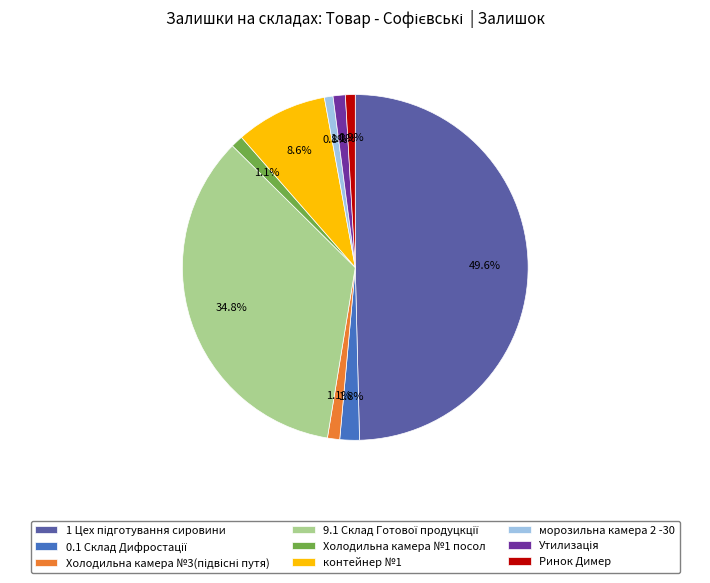

Does контейнер №1 account for over 50% of the chart?

No